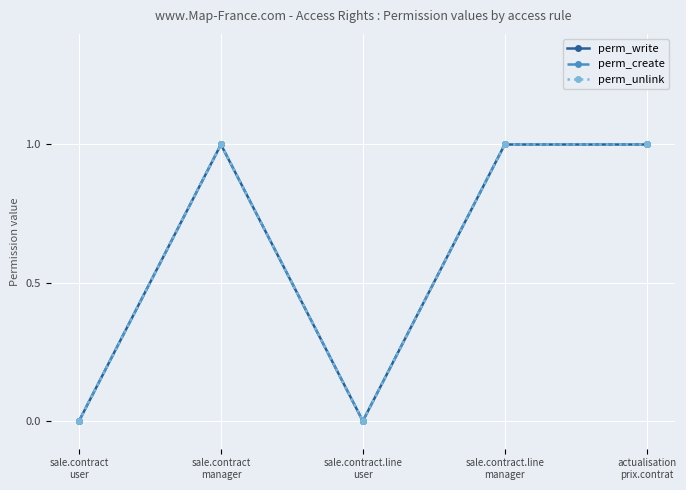

Is this an area chart (filled region under the line)?

No